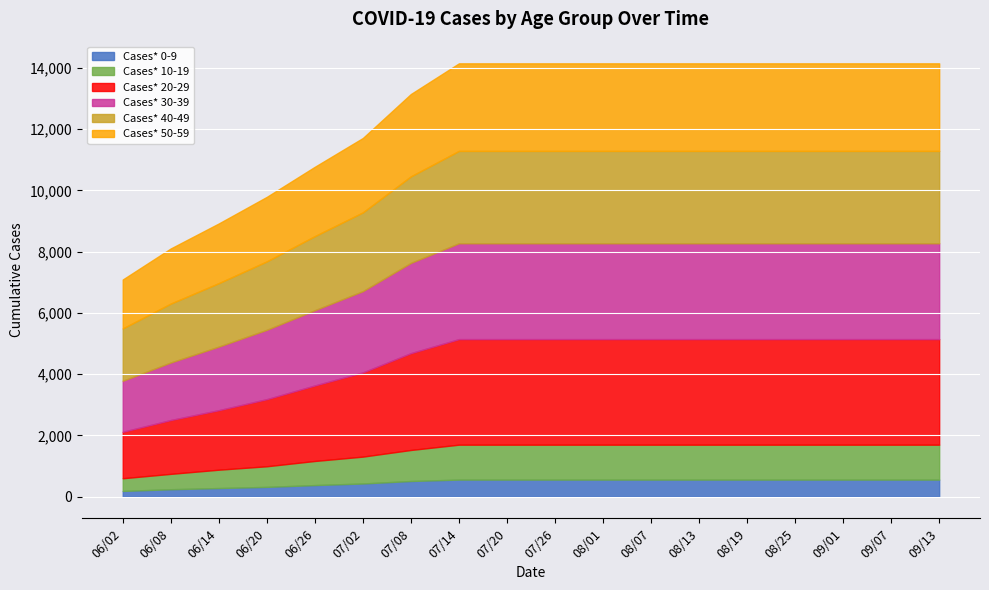

What is the sum of the Cases* 20-29 values at 08/19 and 07/20?

6892